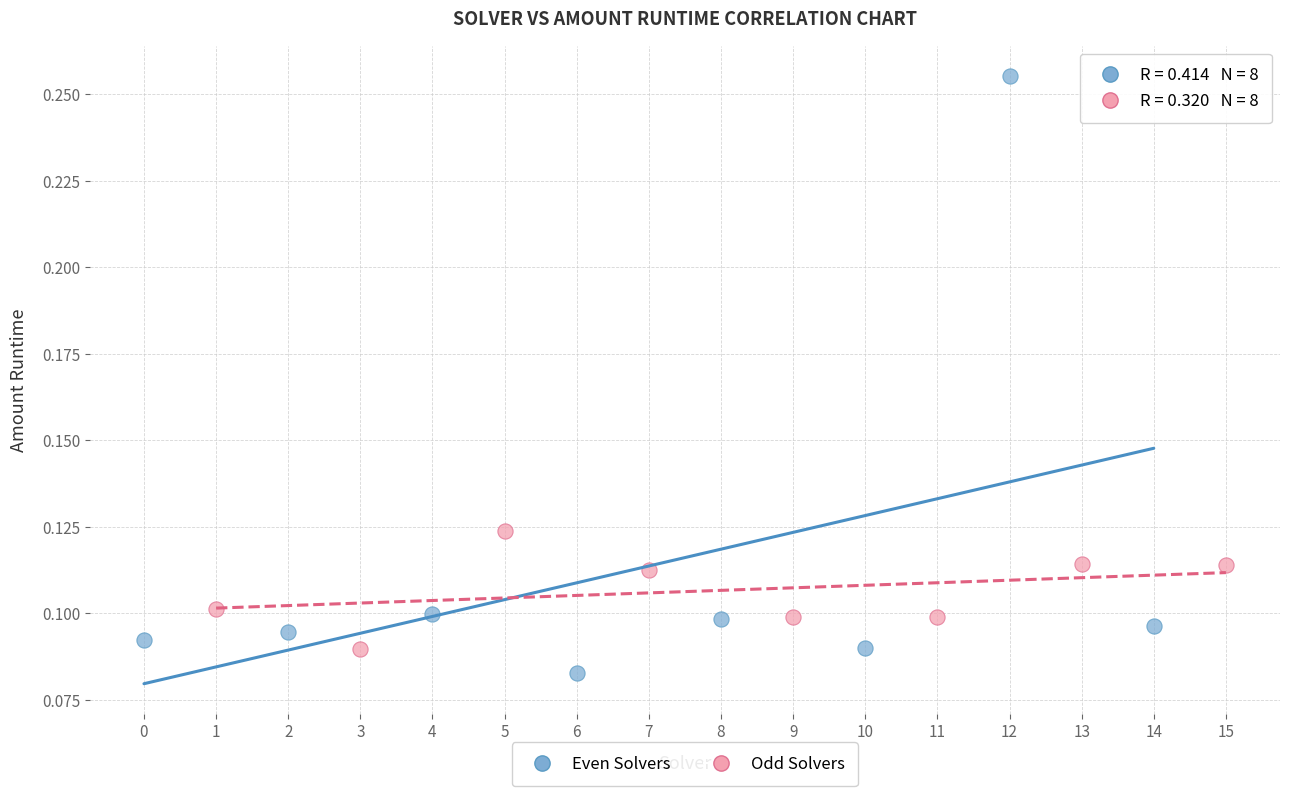

What are all the series names shown in the legend?

Even Solvers, Odd Solvers